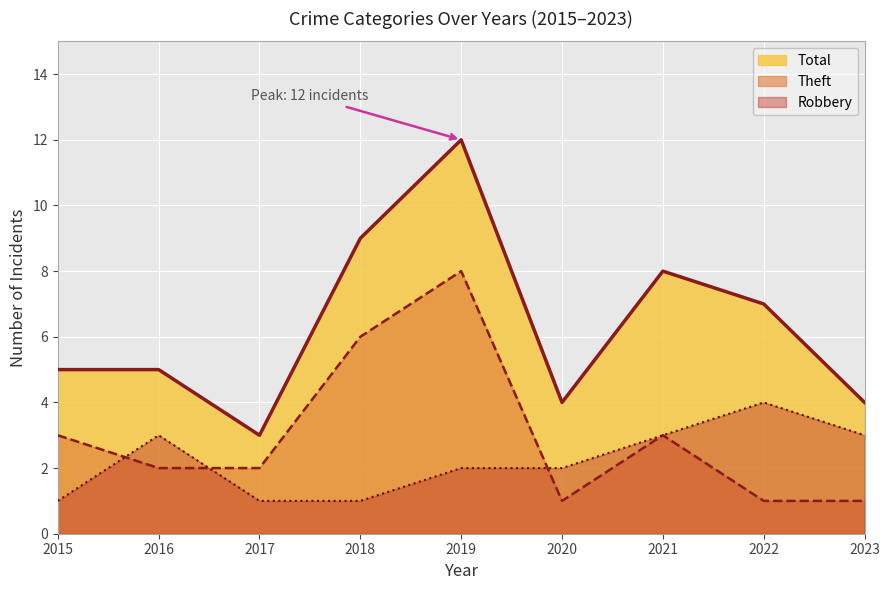

At which label is Theft closest to 4?

2015